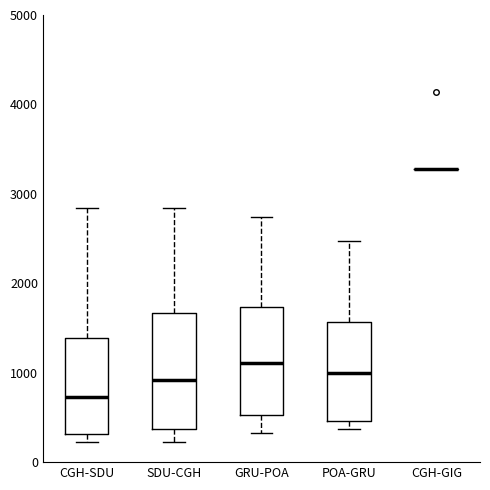

Reading left to right, read every box against the y-axis: the position of its median line, the range the box covers, and the ends of its whiskers. The values are not printed on the chart, so give them approximately, as read against the axis.

CGH-SDU: median 700, box 300 to 1400, whiskers 200 to 2800
SDU-CGH: median 900, box 400 to 1700, whiskers 200 to 2800
GRU-POA: median 1100, box 500 to 1700, whiskers 300 to 2700
POA-GRU: median 1000, box 500 to 1600, whiskers 400 to 2500
CGH-GIG: box collapsed to a line at 3300, whiskers 3300 to 3300